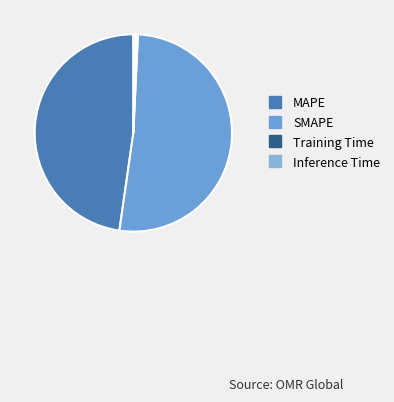

How many segments does this pie chart have?

4